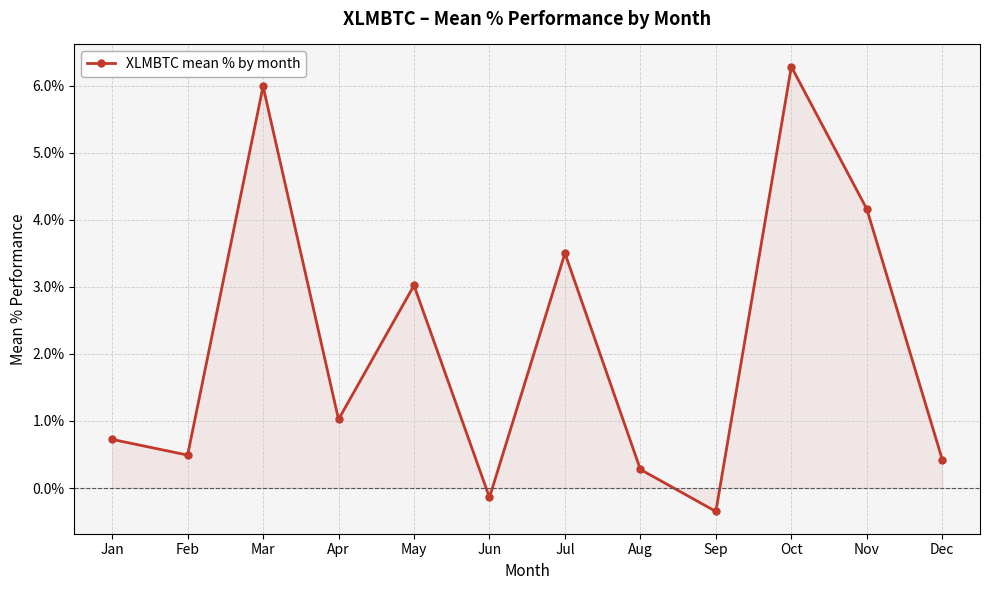

At which label does the data first exceed 1?

Mar